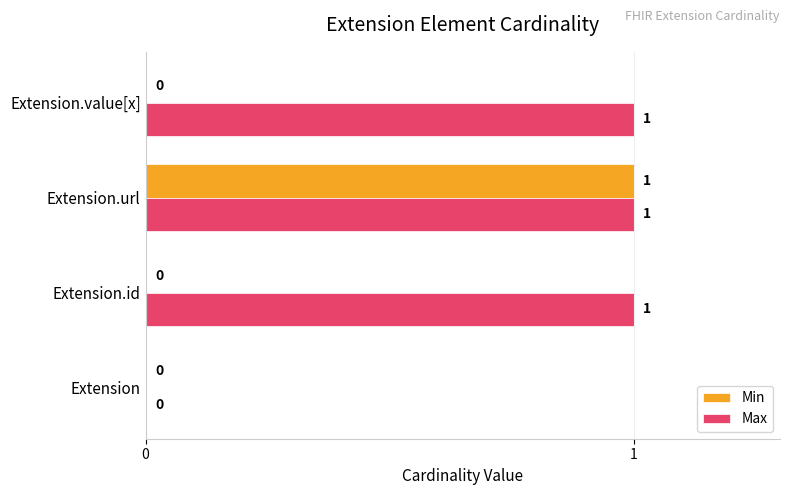

Between Extension and Extension.id, which series saw the biggest shift?

Max